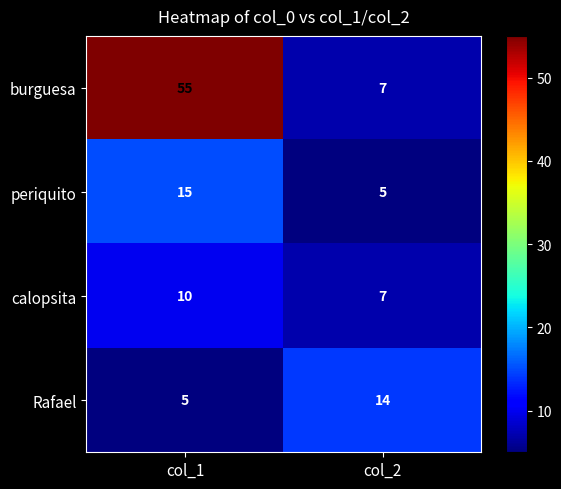

What is the sum of all burguesa values?

62